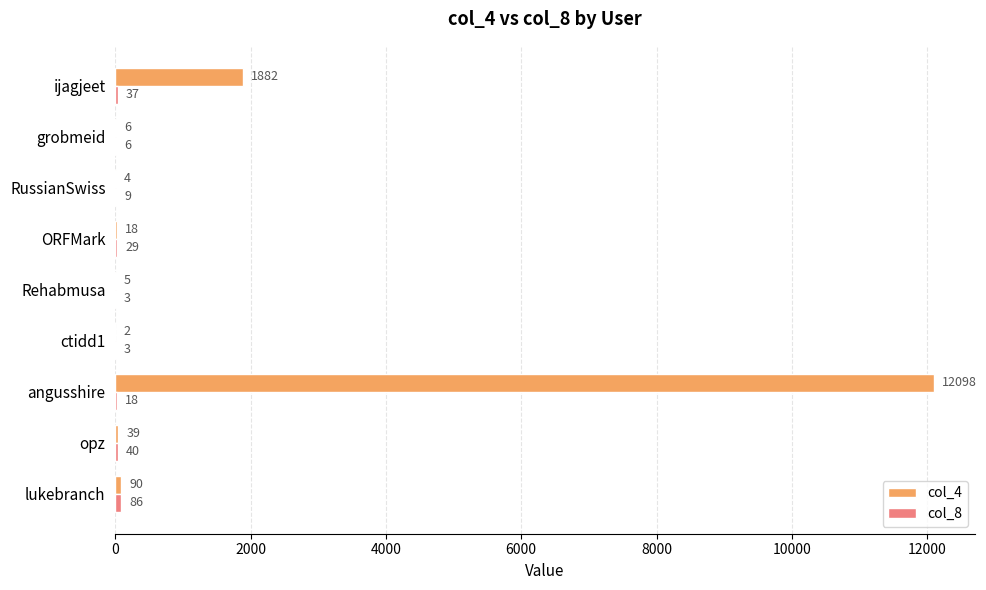

Which series has the largest range (max minus min)?

col_4